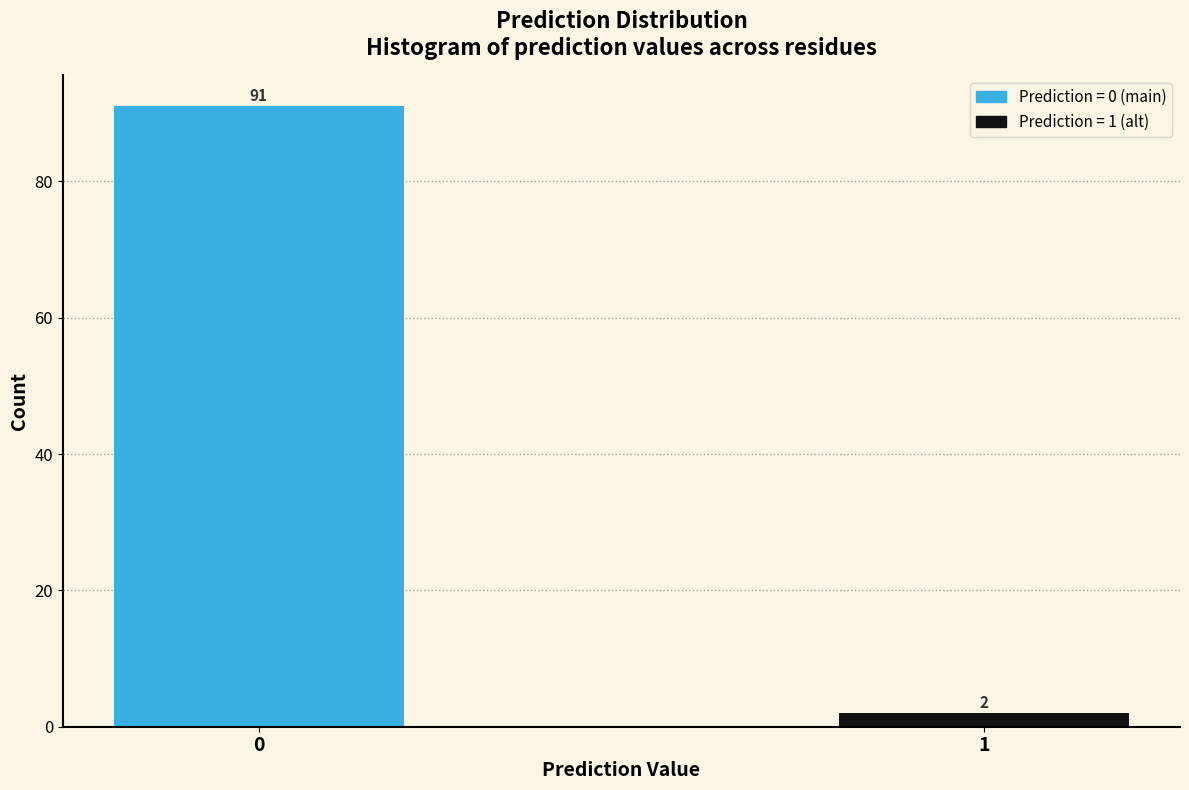

Reading left to right, list all the values displayed in this chart.

91	2